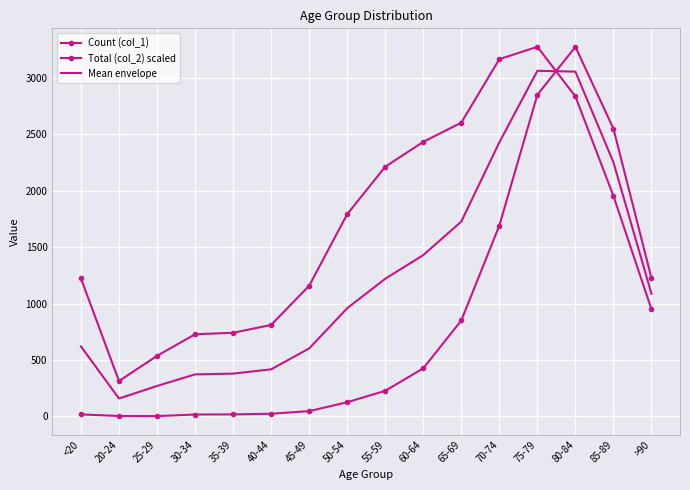

The Count (col_1) series shows 227.0 at 55-59. True or false?

True